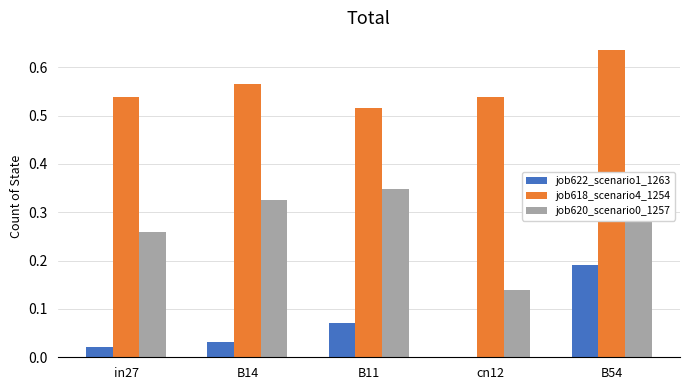

What is the spread (max minus min) of values at cn12?

0.5